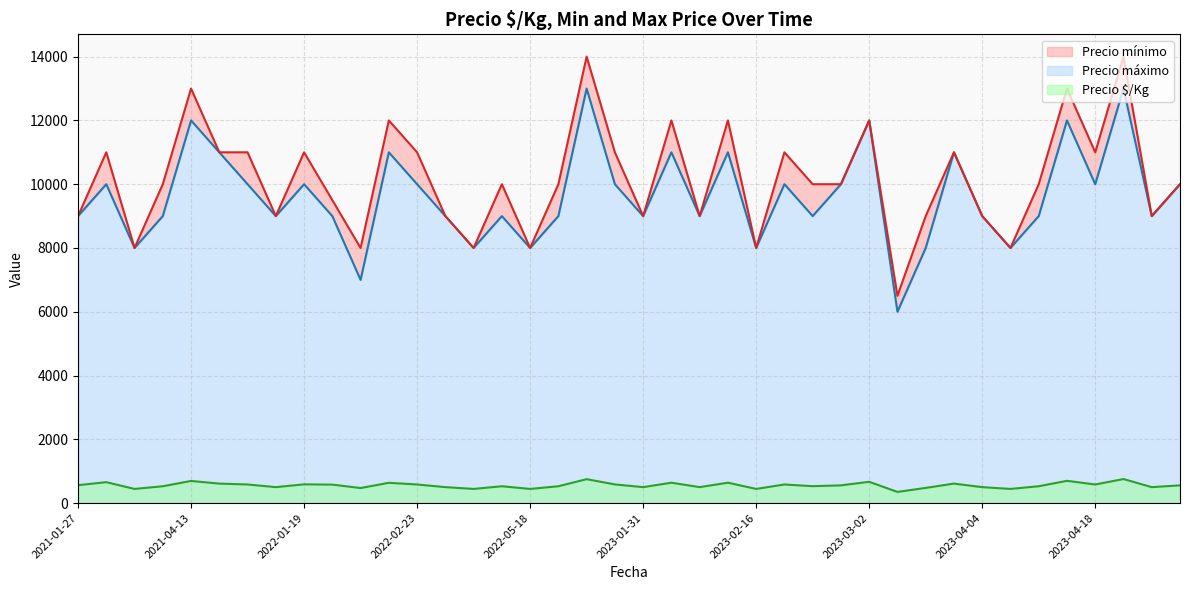

True or false: Precio $/Kg has a value of 583 at 2021-05-27.

True